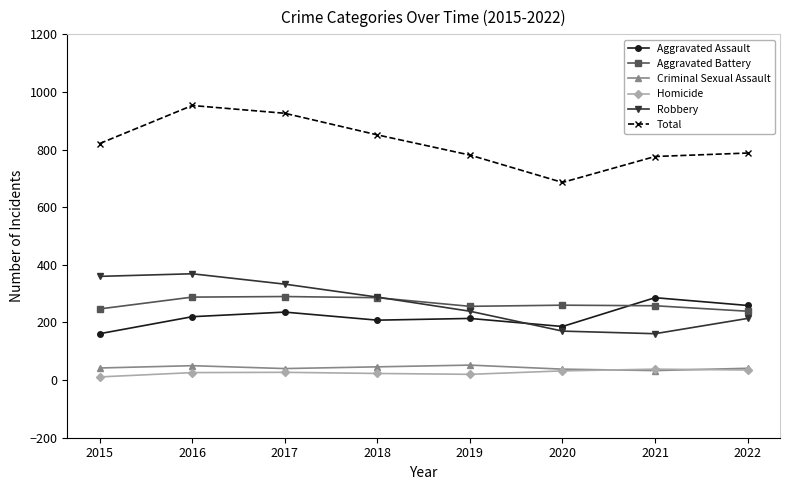

What value does the Homicide series have at 2017?

27